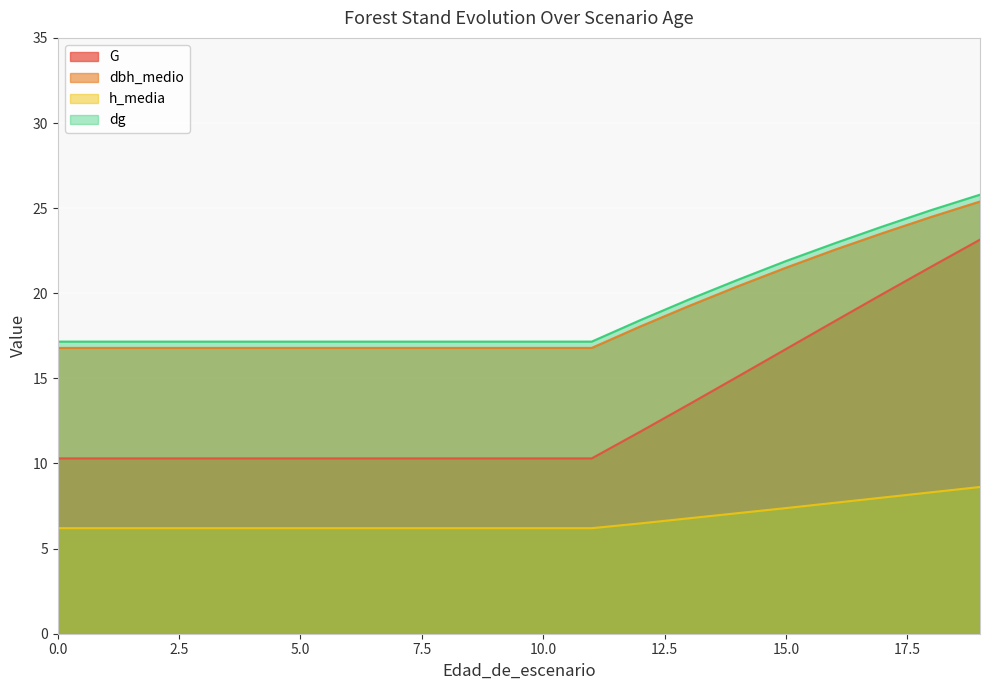

What is the maximum value shown in the chart?

25.8